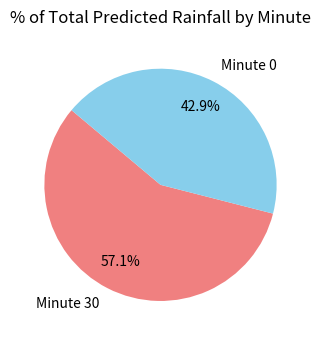

Do Minute 30 and Minute 0 together represent more than half of the pie?

Yes